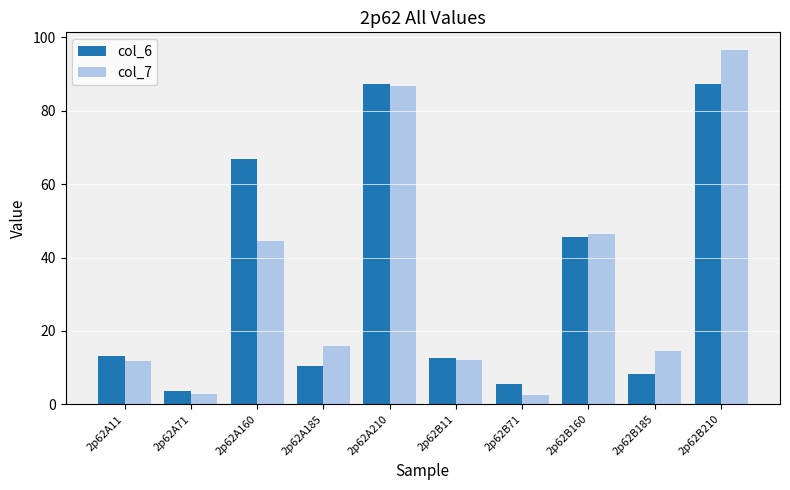

Is the value of col_7 at 2p62A11 greater than the value of col_6 at 2p62A160?

No